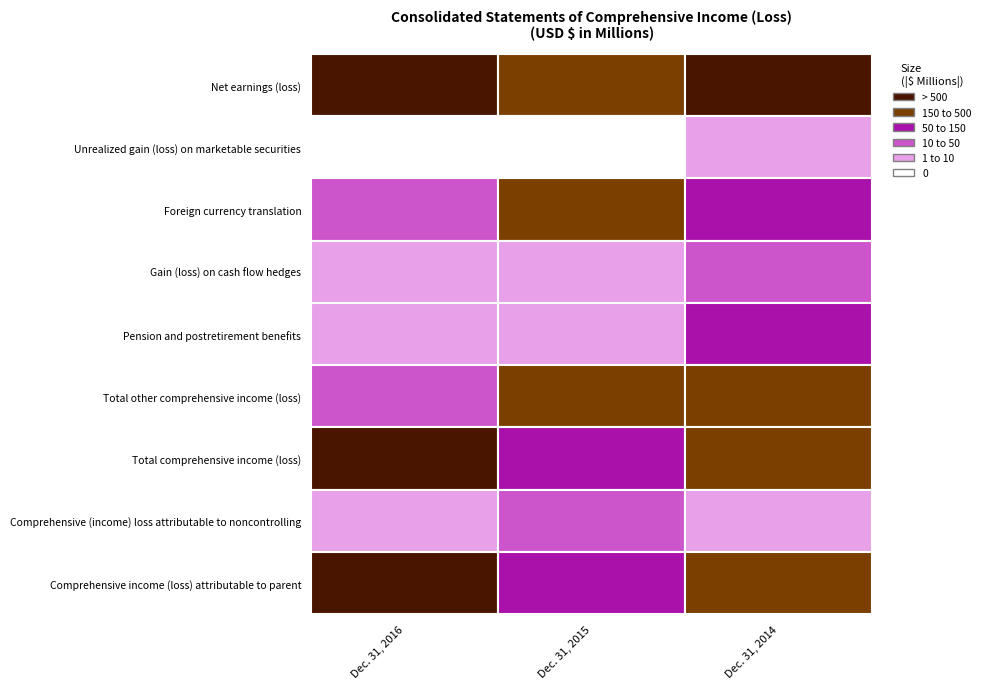

Which series has the largest range (max minus min)?

Total comprehensive income (loss)